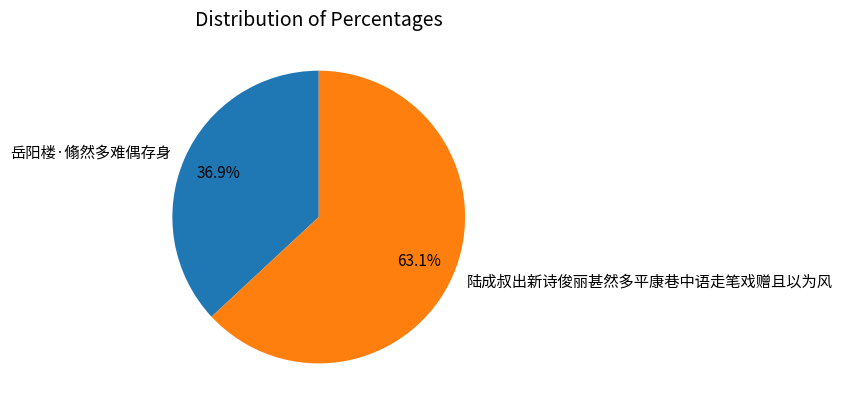

What percentage is the 陆成叔出新诗俊丽甚然多平康巷中语走笔戏赠且以为风 slice, to the nearest percent?

63%